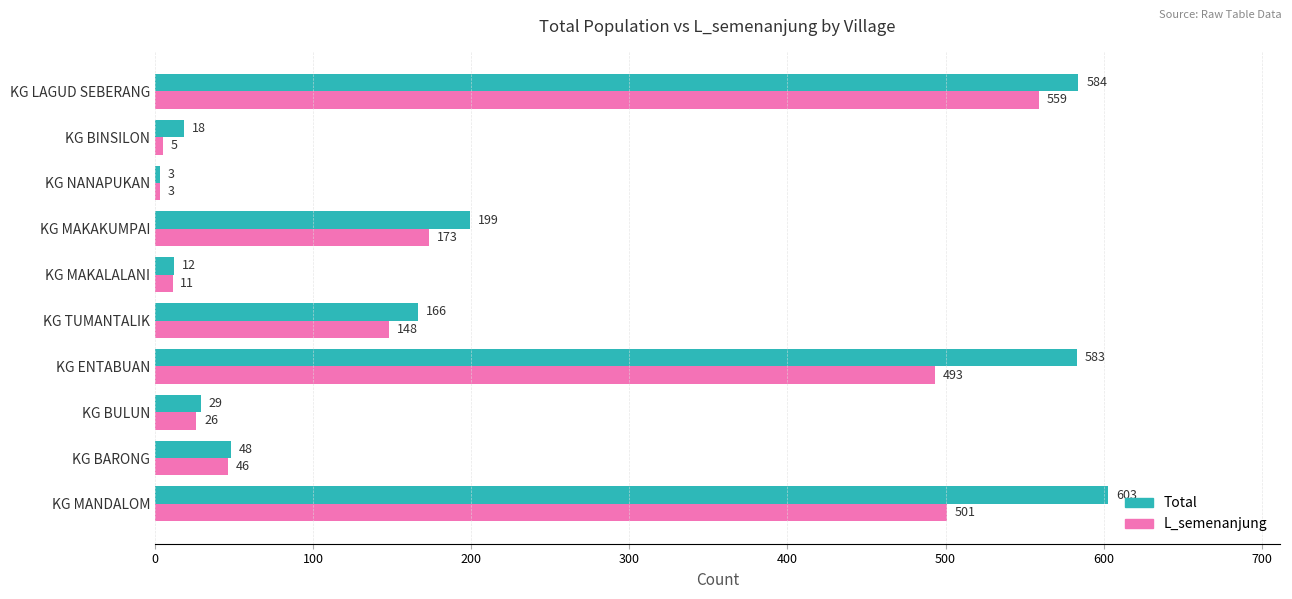

What is the difference between the highest and lowest values at KG ENTABUAN?

90